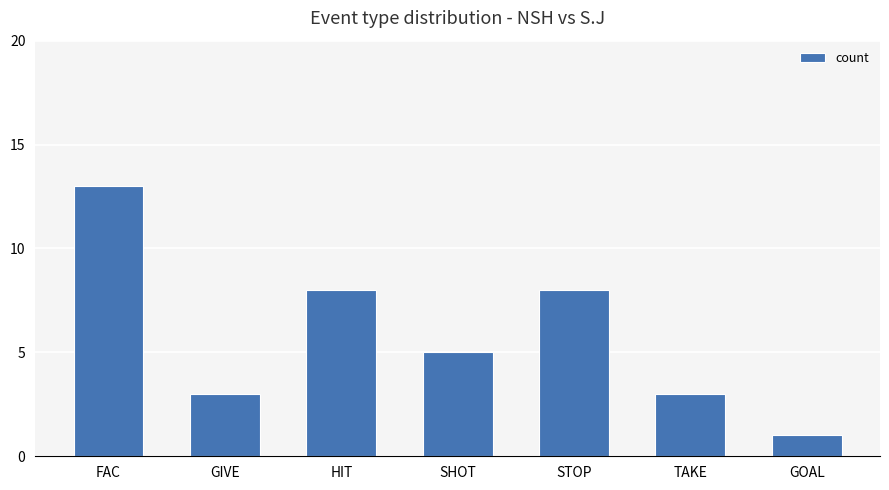

What is the change in value from HIT to TAKE?

-5